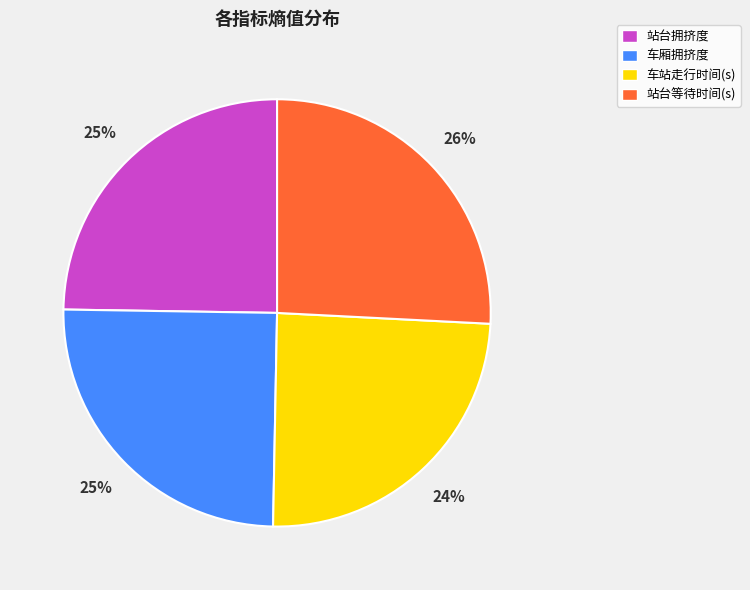

How many segments does this pie chart have?

4